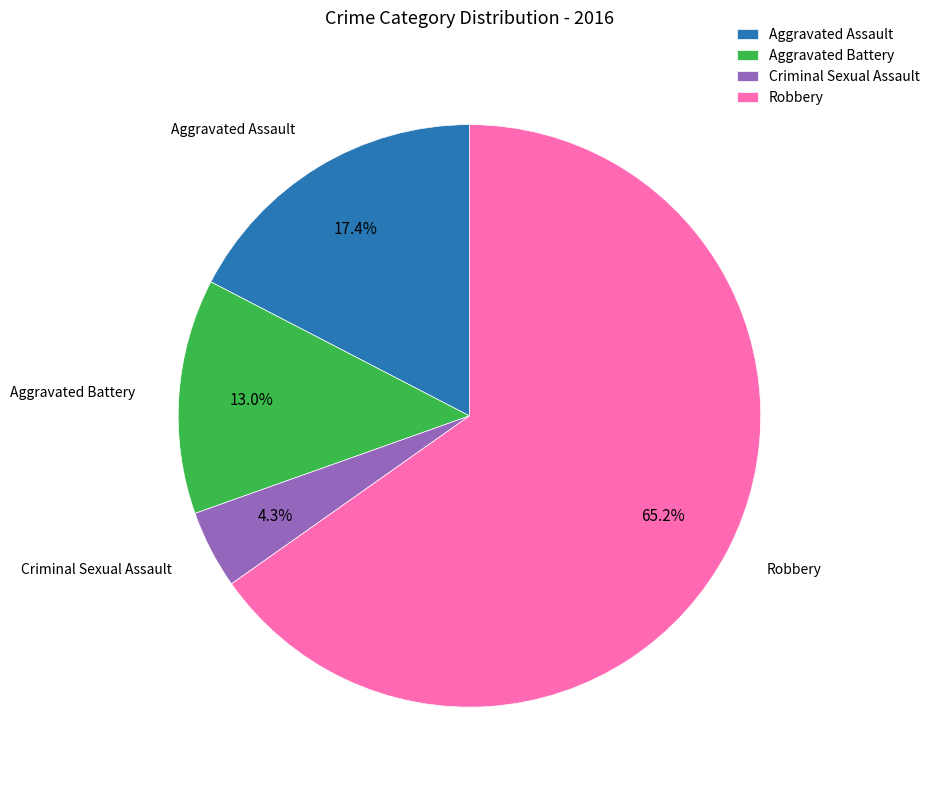

To the nearest percent, what is the average slice percentage?

25%